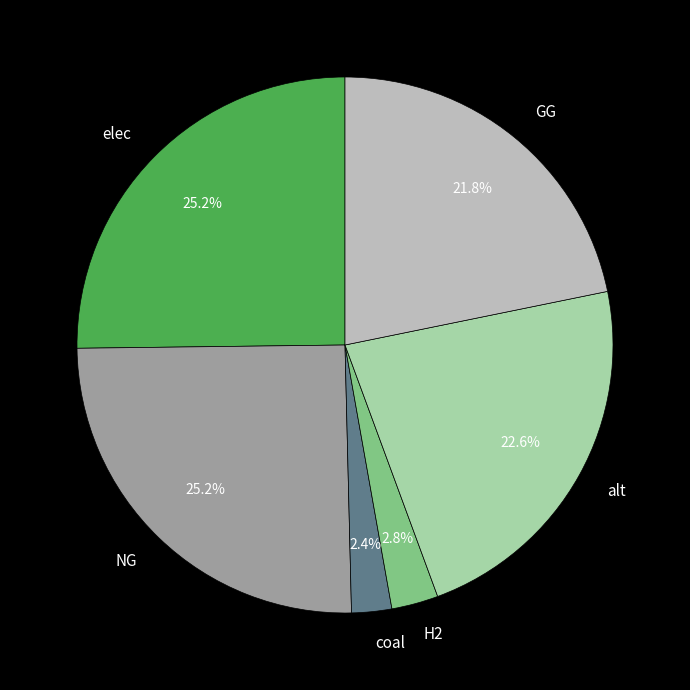

Does GG represent more than half of the total?

No